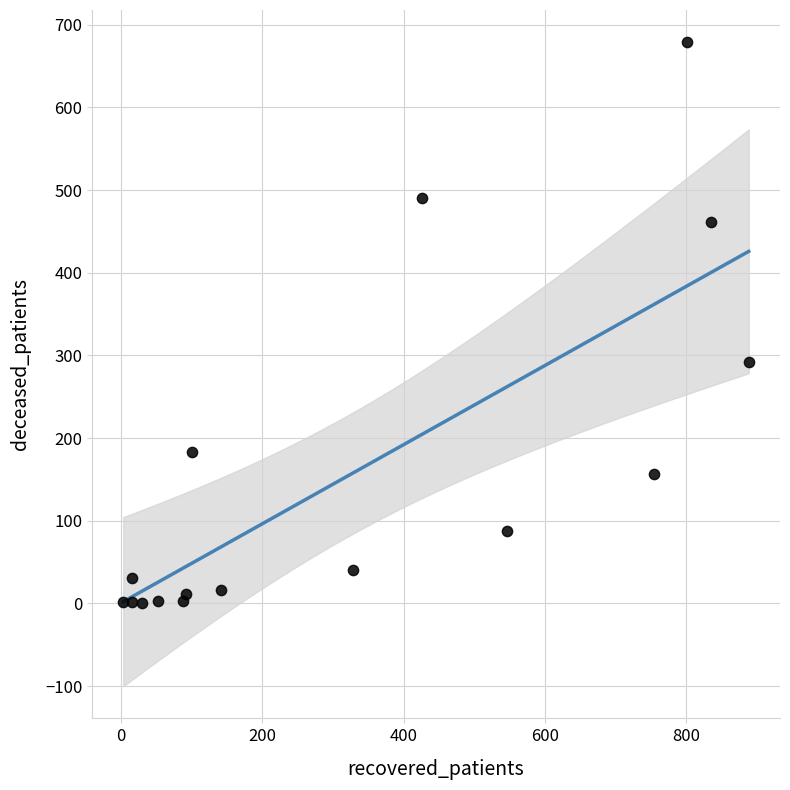

What Y value in the scatter plot is closest to 339?

292